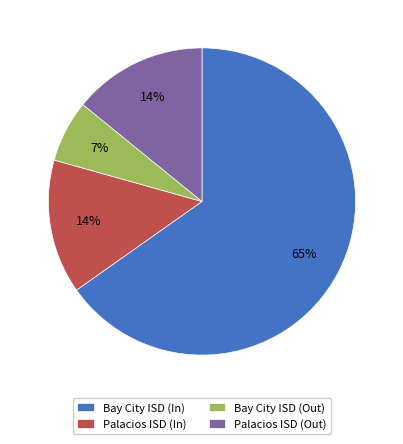

Is there a majority slice in this chart?

Yes